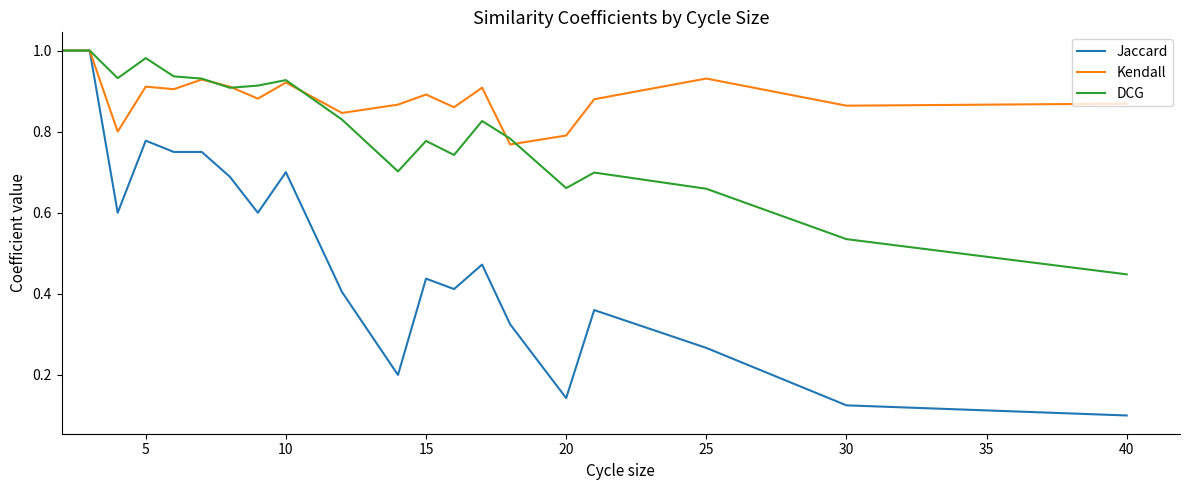

Rank the series by their average value, from highest to lowest.

Kendall, DCG, Jaccard